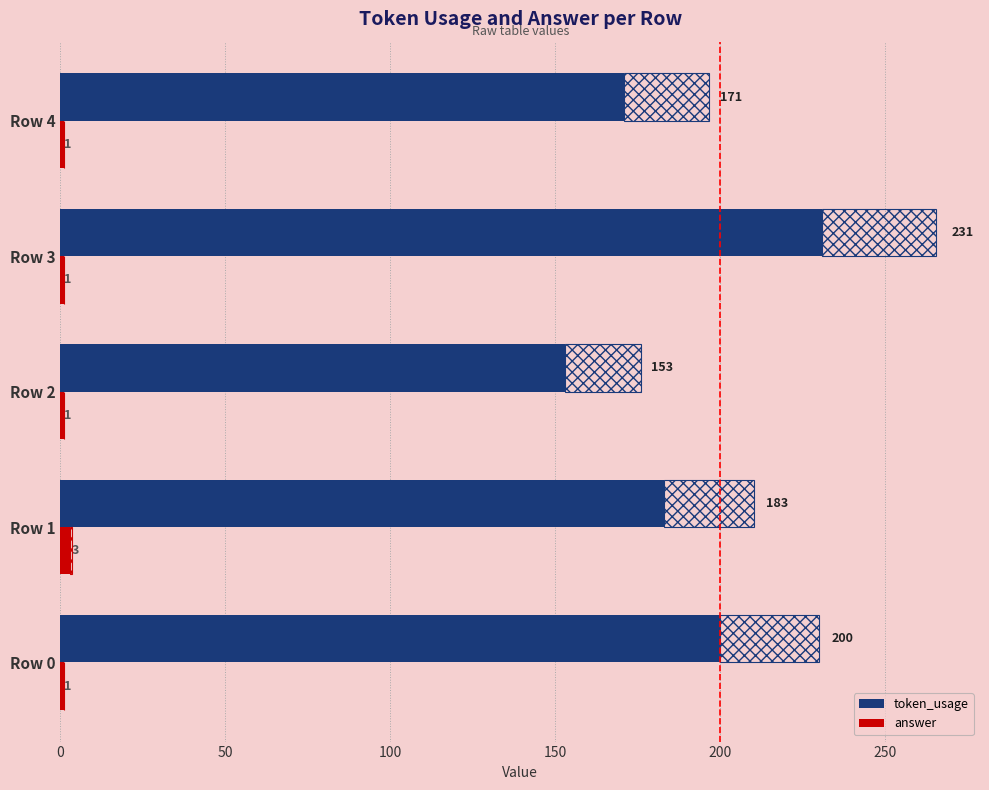

The value of token_usage at Row 3 is 231. True or false?

True